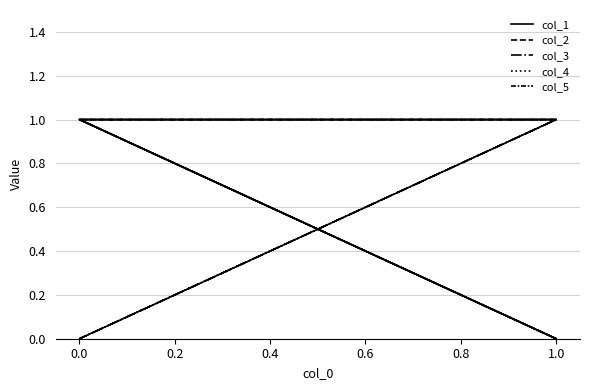

What is the value of the col_2 point at the 1st from the left?

1